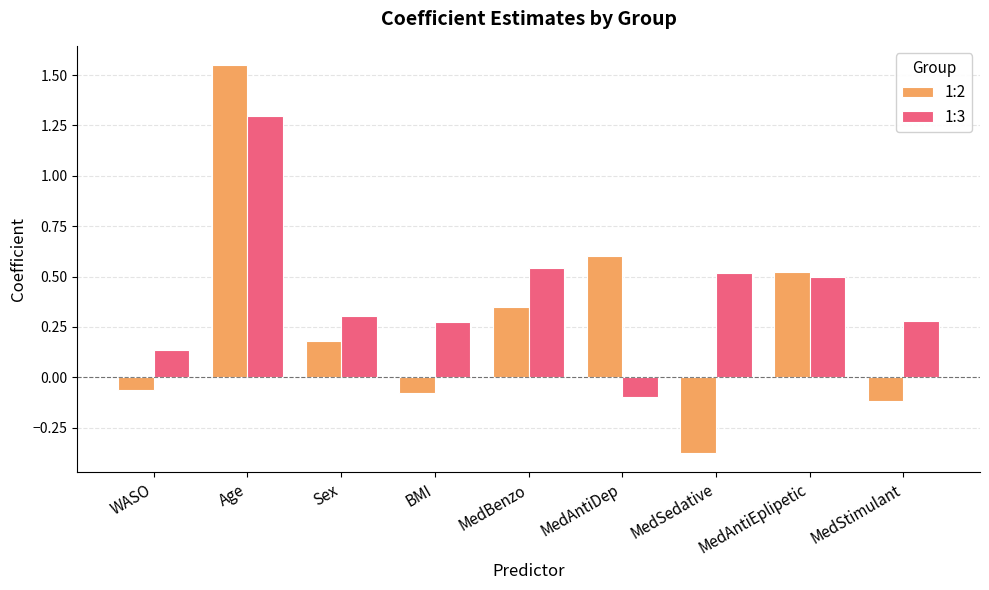

At which label does 1:3 first exceed 0?

WASO